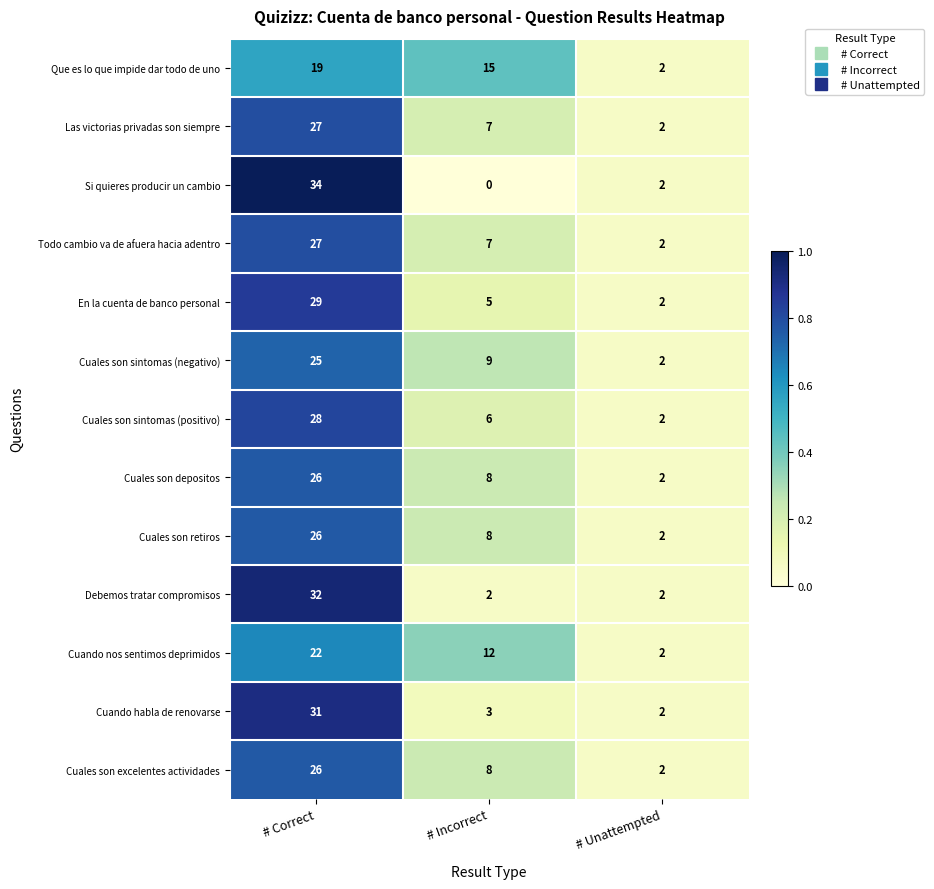

List the labels in order of Cuales son sintomas (positivo) value, smallest first.

# Unattempted, # Incorrect, # Correct